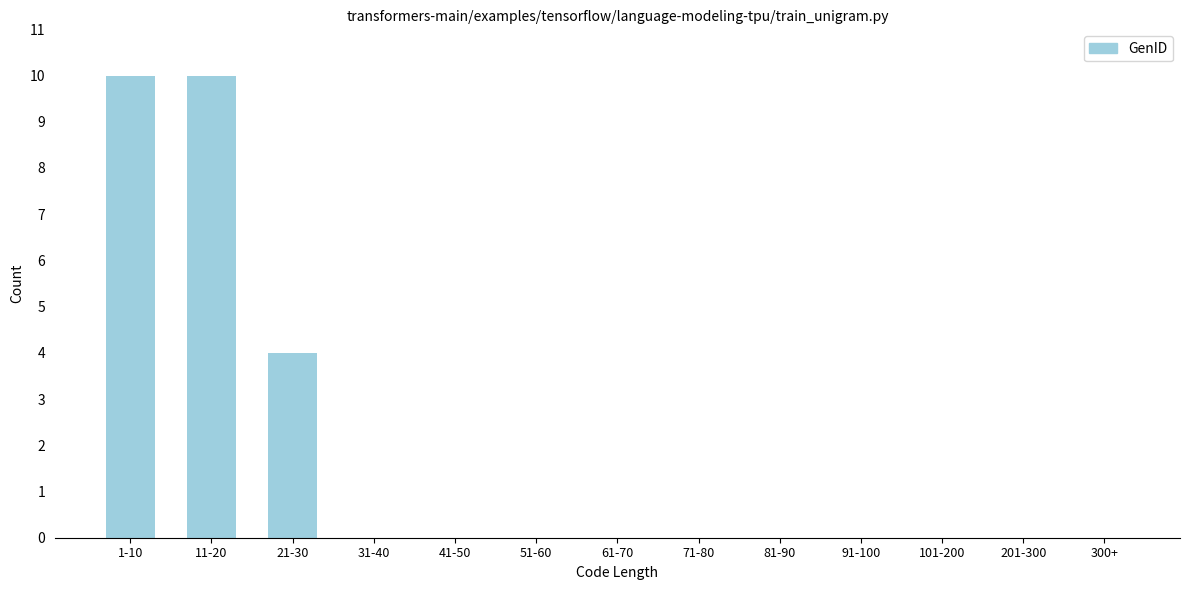

Reading left to right, transcribe all the data shown in this chart.

1-10=10	11-20=10	21-30=4	31-40=0	41-50=0	51-60=0	61-70=0	71-80=0	81-90=0	91-100=0	101-200=0	201-300=0	300+=0